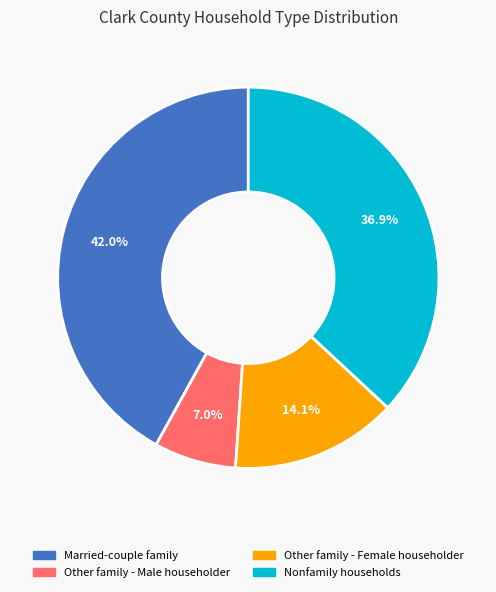

Which category has the biggest portion of the pie?

Married-couple family